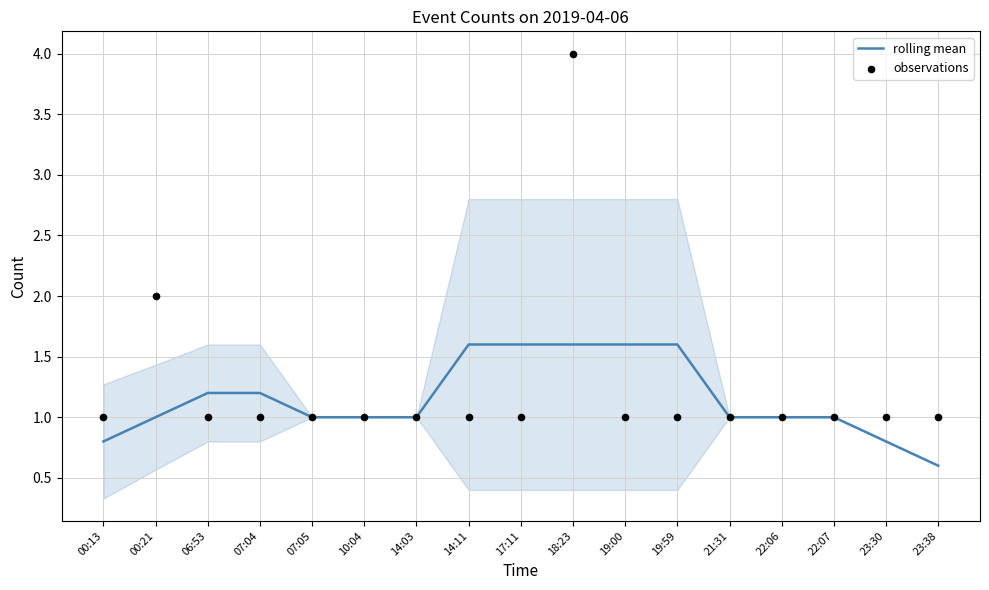

Which series contains the highest Y value?

observations